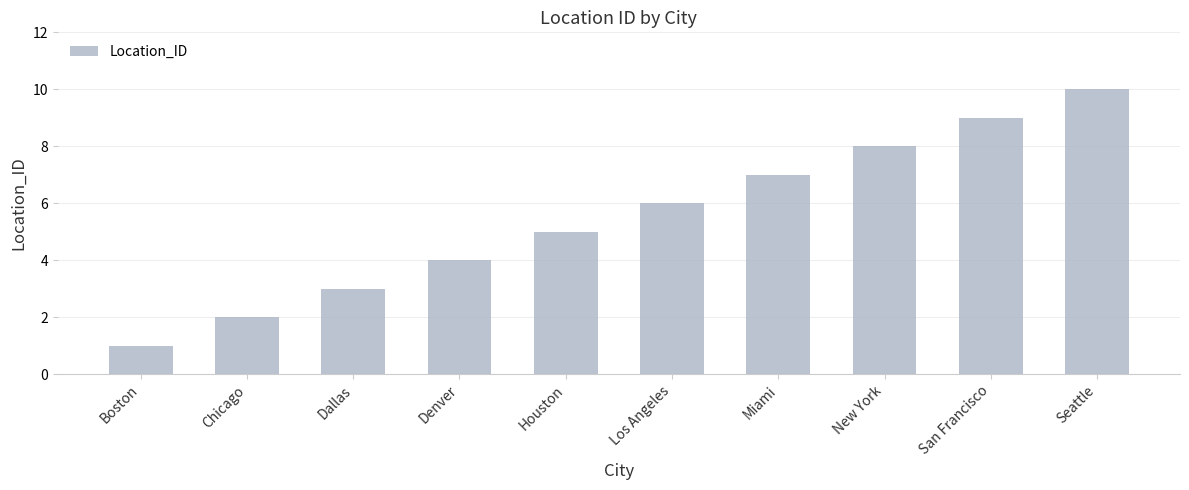

How many values are between 3 and 8?

6